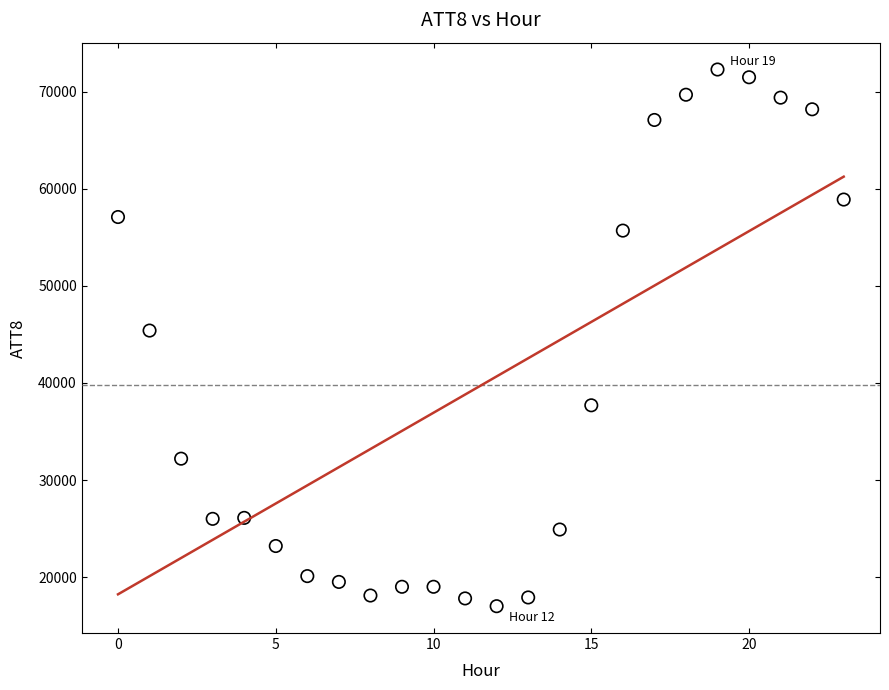

What Y value in the scatter plot is closest to 44650?

45400